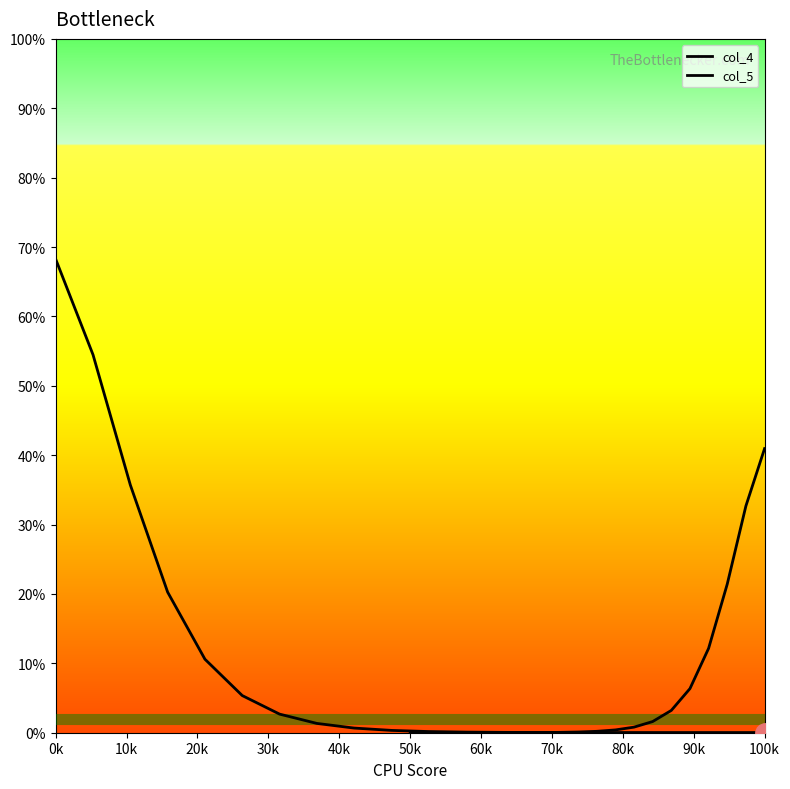

True or false: col_5 has a value of 0.0 at 50k.

True